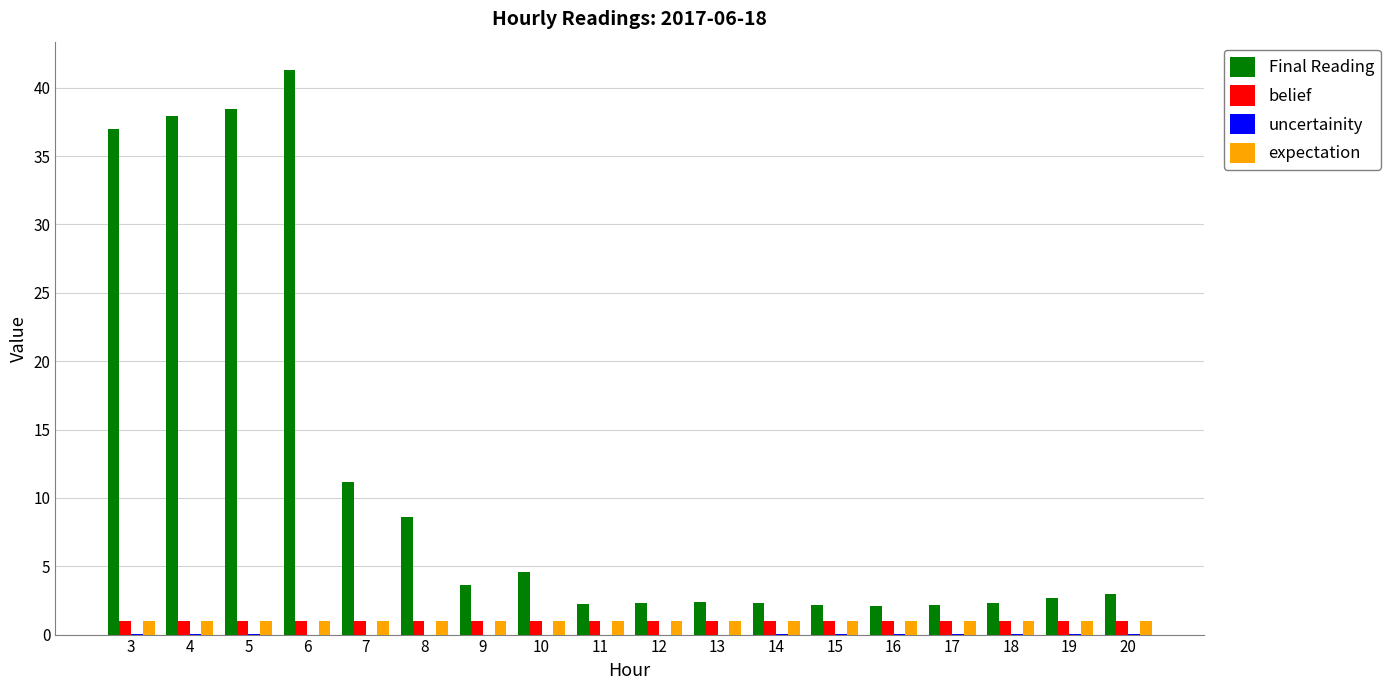

Is it true that belief equals 1.0 at 19?

True